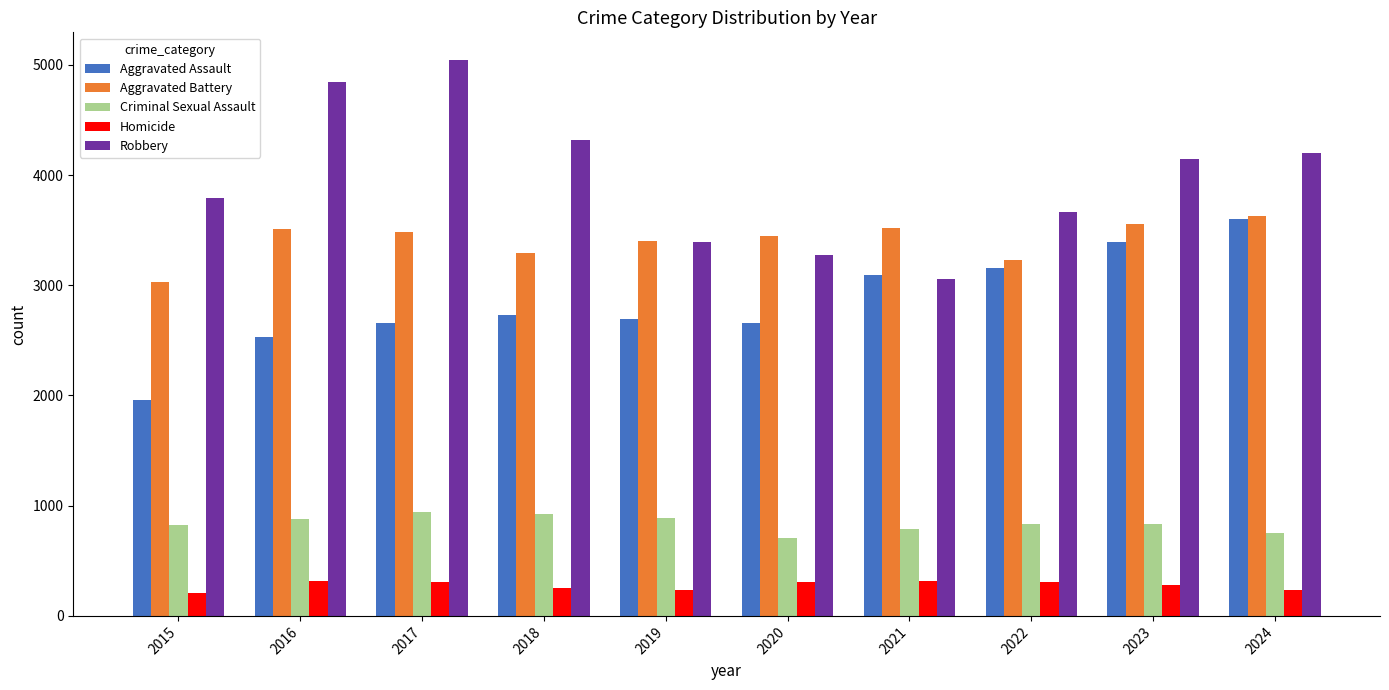

What is the value of the Aggravated Assault bar at the 3rd from the left?

2660